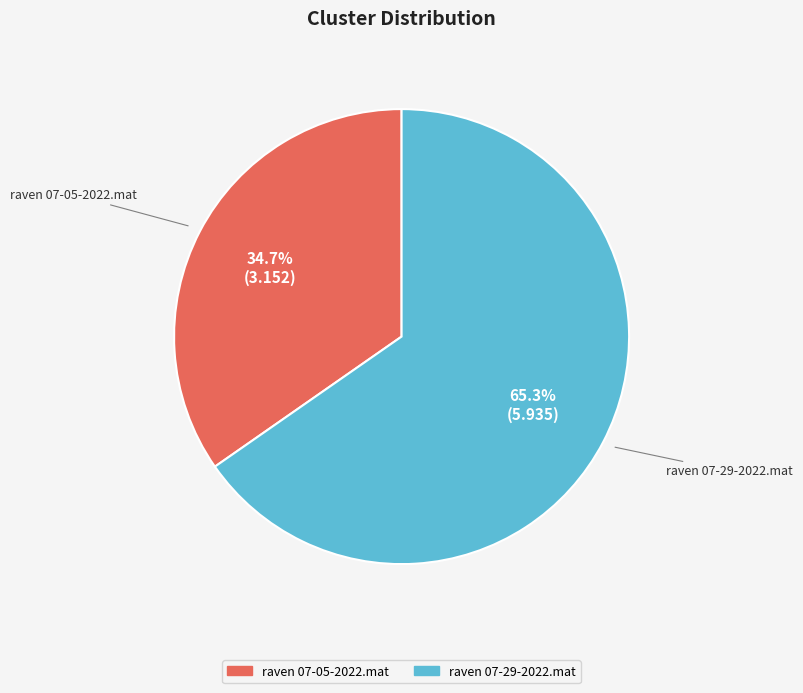

The raven 07-29-2022.mat slice represents 75% of the pie. True or false?

False